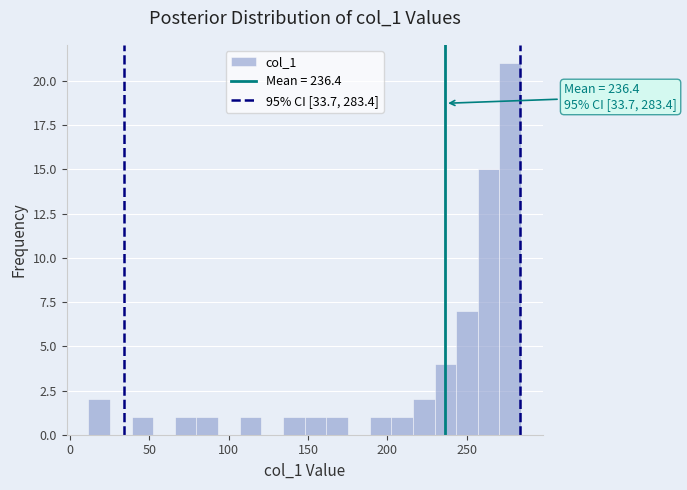

Read against the x-axis, roughly where is the centre of the tallest bar?

275